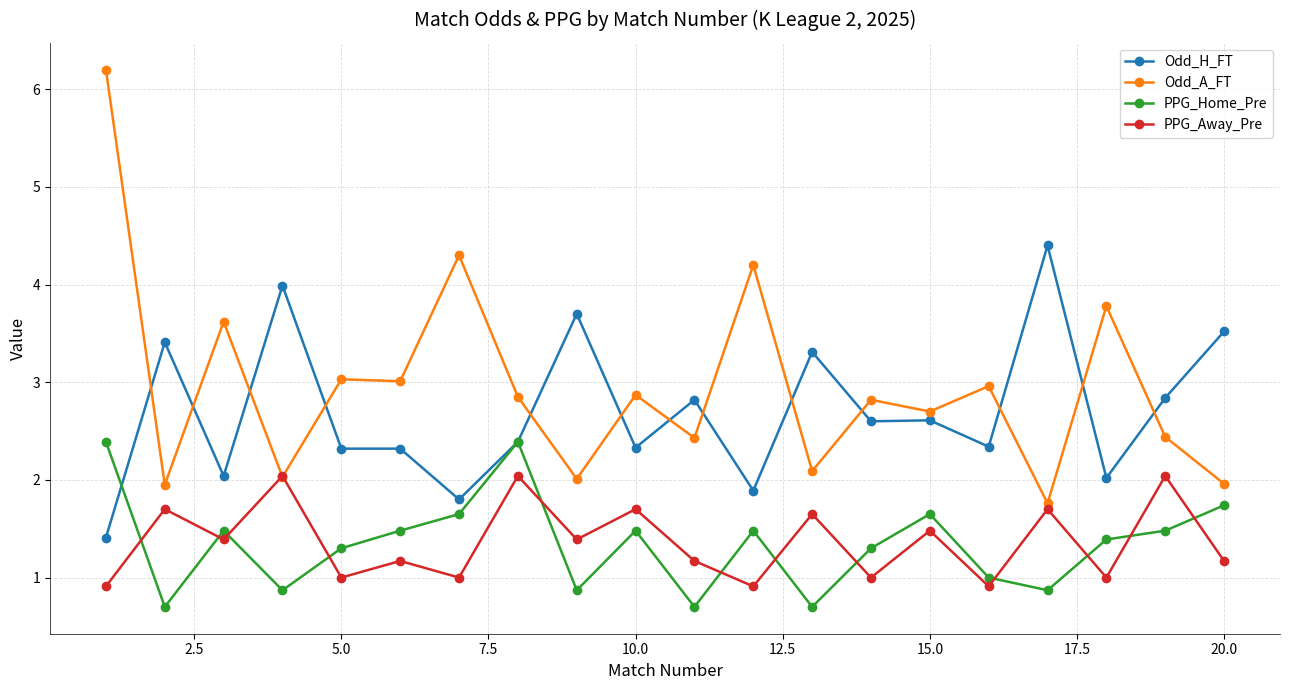

List the series in order of their peak value, highest first.

Odd_A_FT, Odd_H_FT, PPG_Home_Pre, PPG_Away_Pre